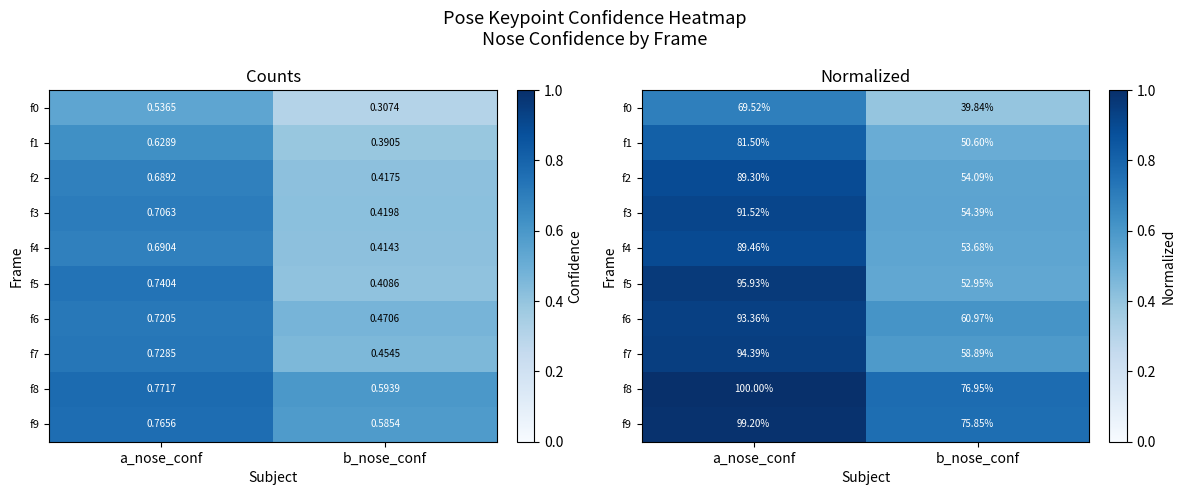

Is it true that f4 equals 0.1 at b_nose_conf?

False